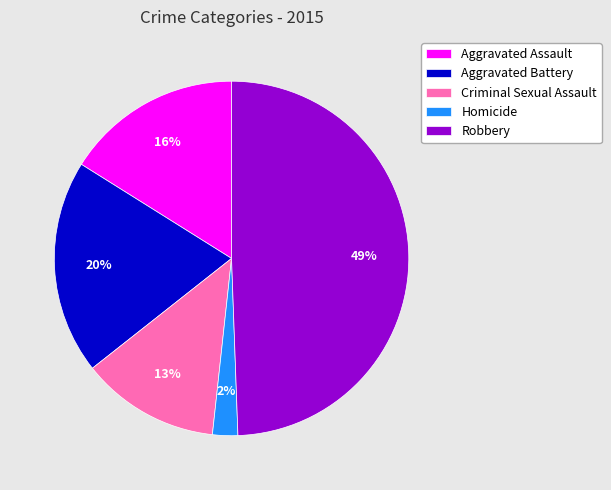

To the nearest percent, what is the difference between the Homicide and Aggravated Assault slice percentages?

14%